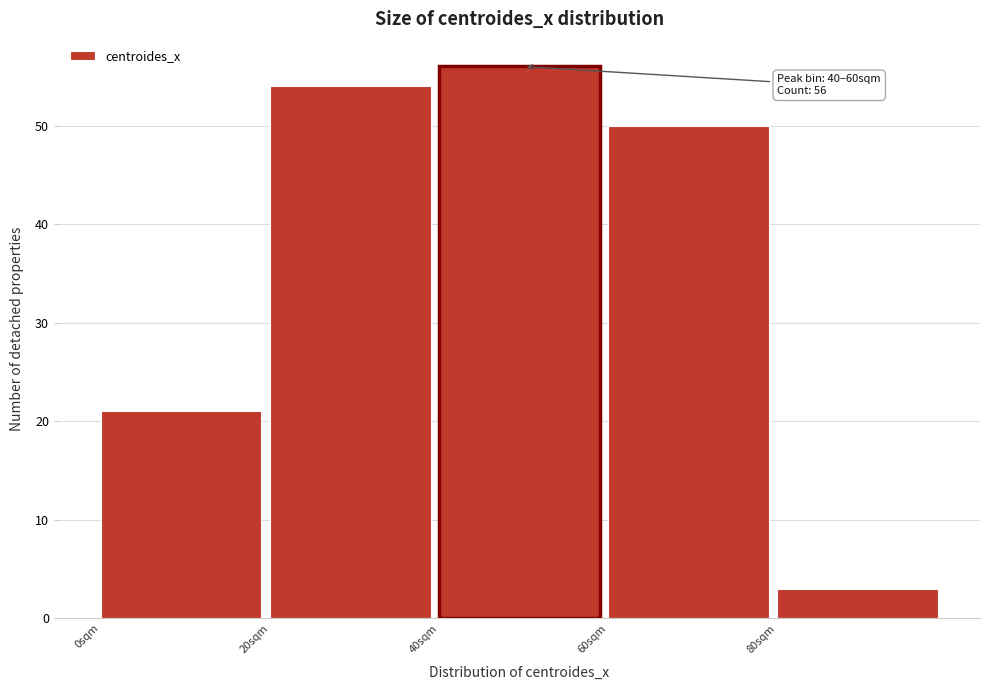

Over which range of the x-axis is the bar tallest?

40 to 60